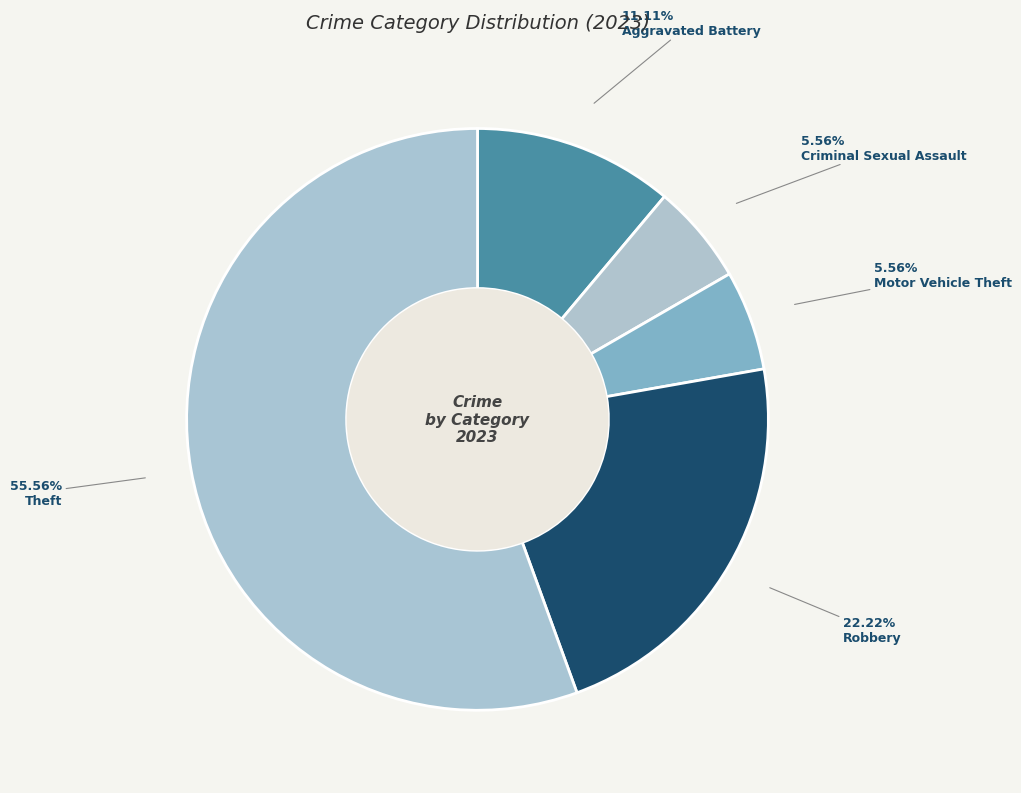

How many slices are in this pie chart?

5